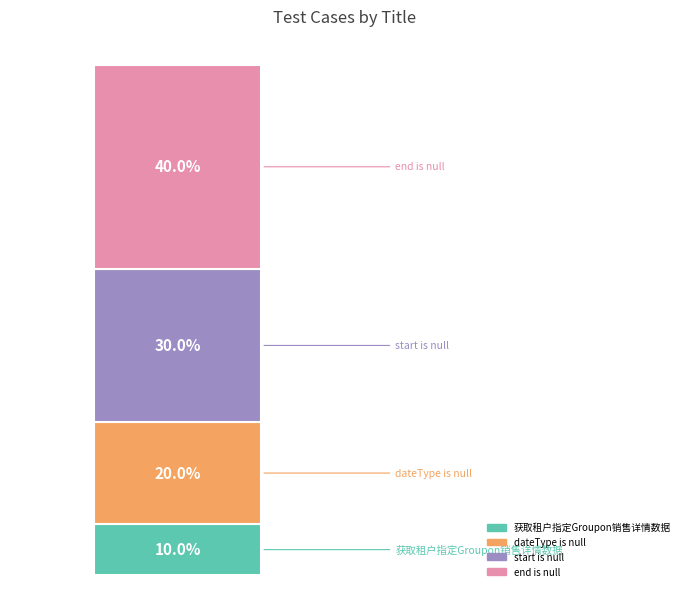

Does the chart contain stacked bars?

Yes